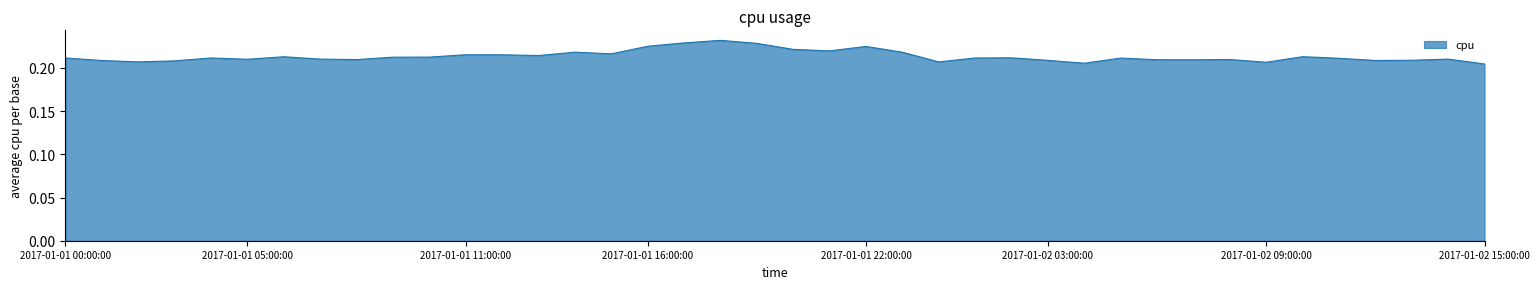

Does the chart display data point markers on the line(s)?

No